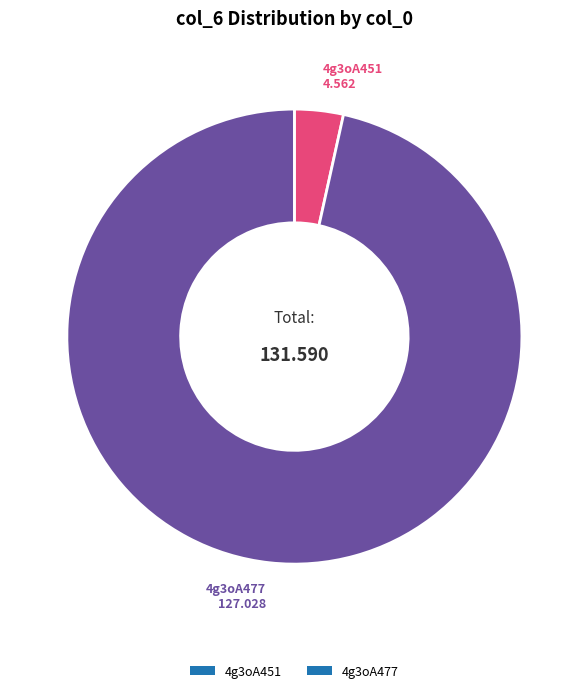

Which has a higher value, 4g3oA451 or 4g3oA477?

4g3oA477